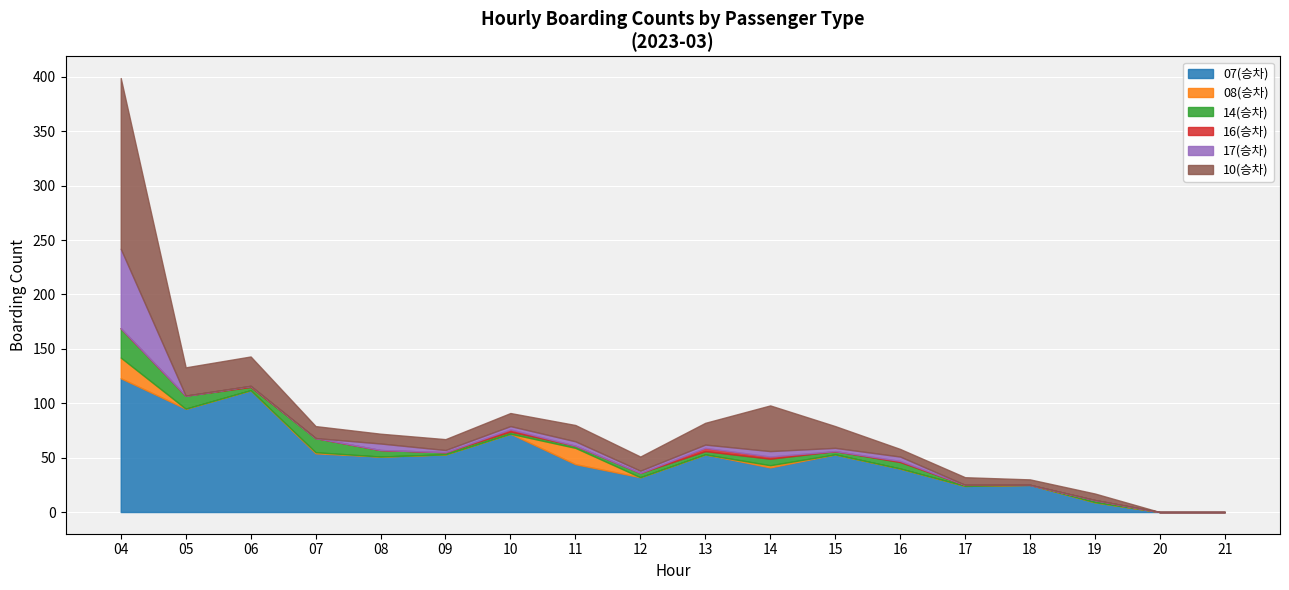

What is the value of the 07(승차) point at the 3rd from the left?

112